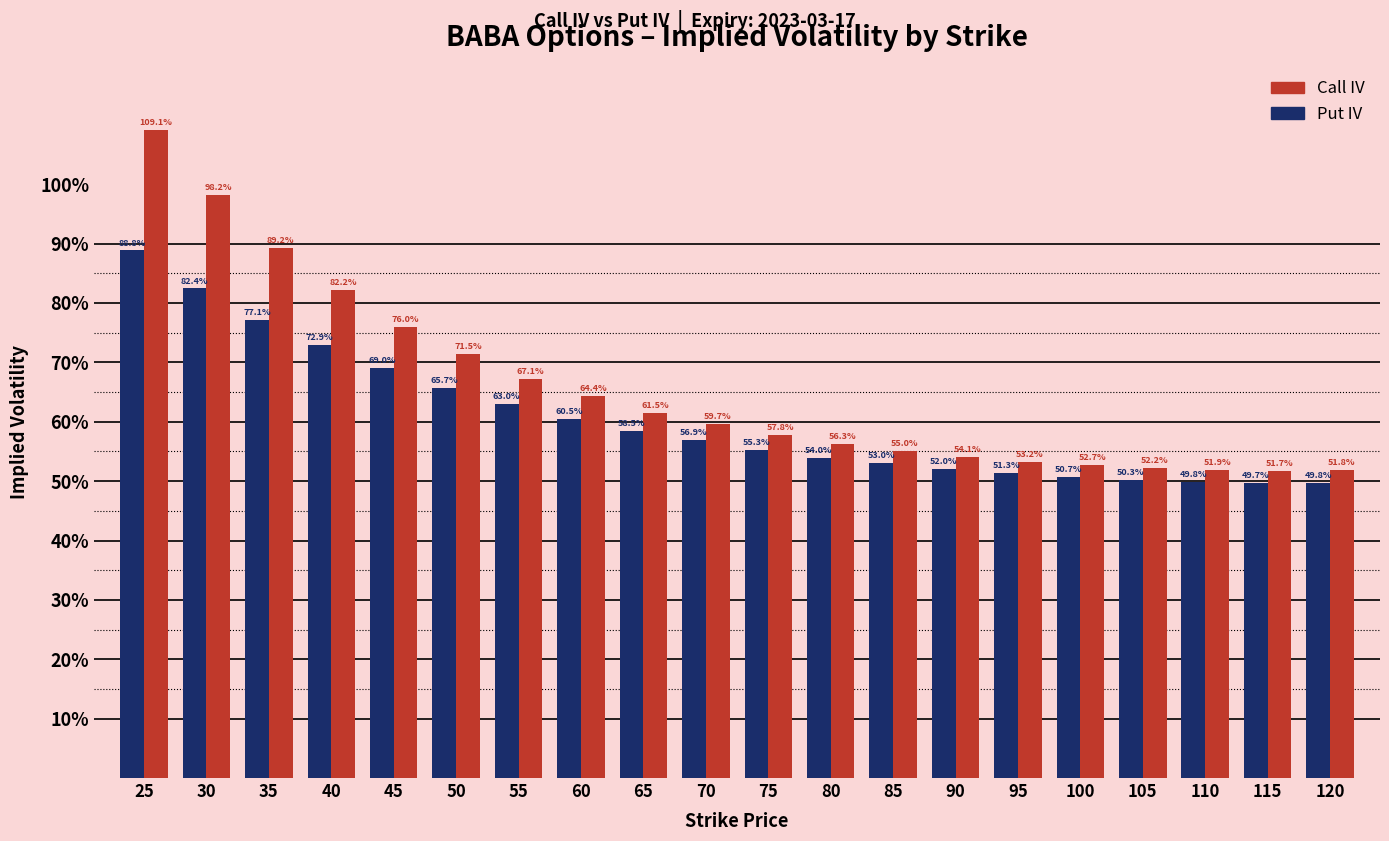

Reading right to left, extract all data points from this chart.

Call IV: 120=0.5	115=0.5	110=0.5	105=0.5	100=0.5	95=0.5	90=0.5	85=0.6	80=0.6	75=0.6	70=0.6	65=0.6	60=0.6	55=0.7	50=0.7	45=0.8	40=0.8	35=0.9	30=1.0	25=1.1
Put IV: 120=0.5	115=0.5	110=0.5	105=0.5	100=0.5	95=0.5	90=0.5	85=0.5	80=0.5	75=0.6	70=0.6	65=0.6	60=0.6	55=0.6	50=0.7	45=0.7	40=0.7	35=0.8	30=0.8	25=0.9